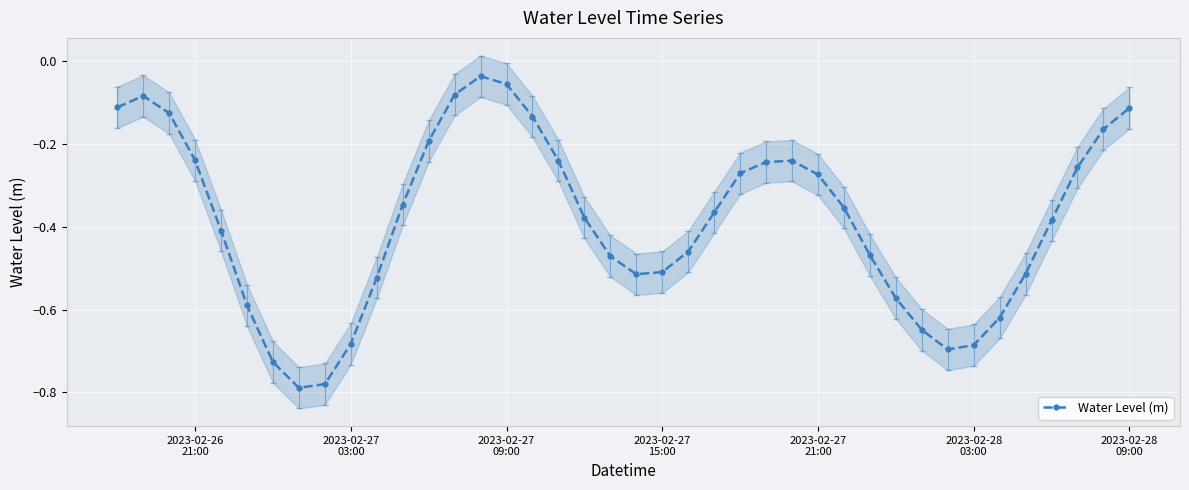

In Water Level (m), how many points are higher than both neighbors (excluding endpoints)?

3